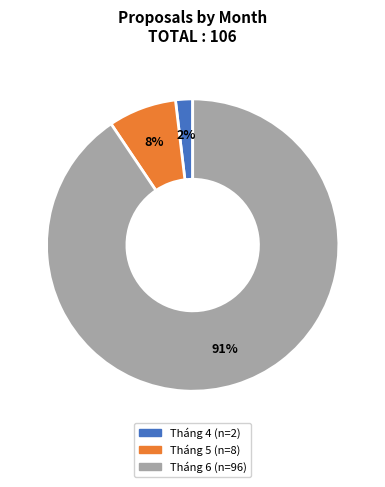

Is there a majority slice in this chart?

Yes